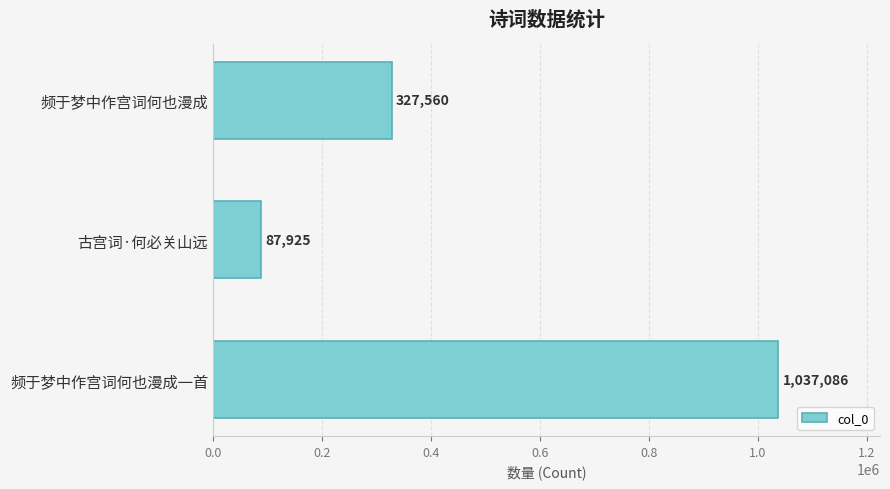

Which has a higher value, 古宫词·何必关山远 or 频于梦中作宫词何也漫成一首?

频于梦中作宫词何也漫成一首